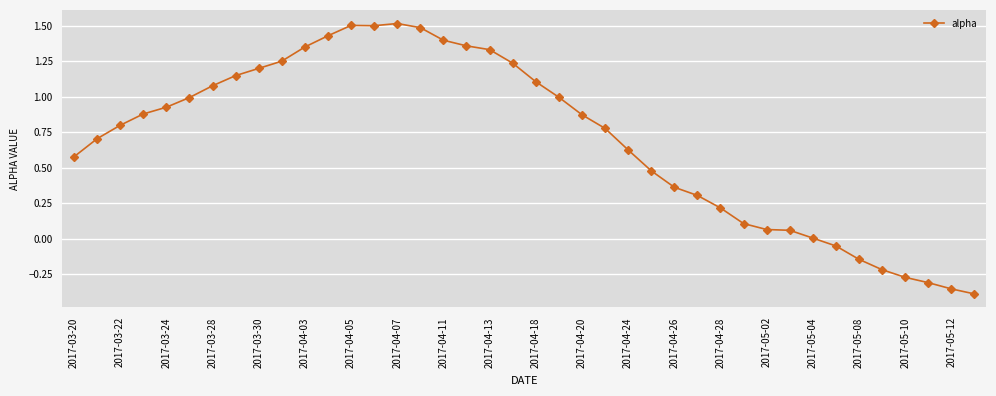

What is the greatest value displayed?

1.5